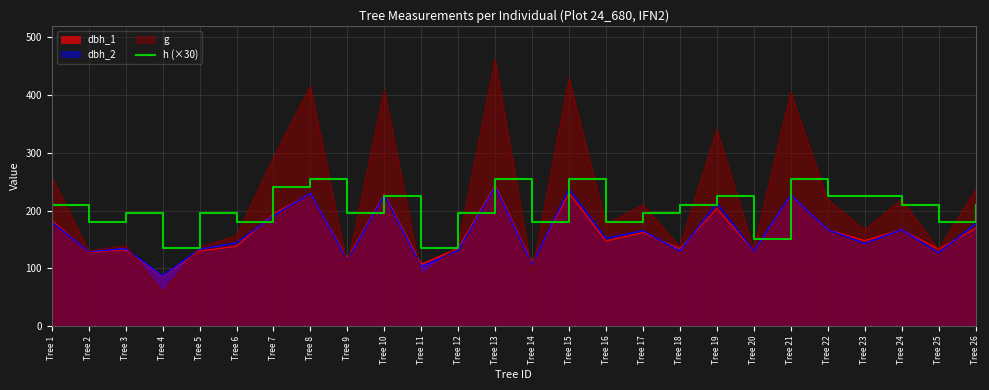

At which category does the chart reach its peak across all series?

Tree 13